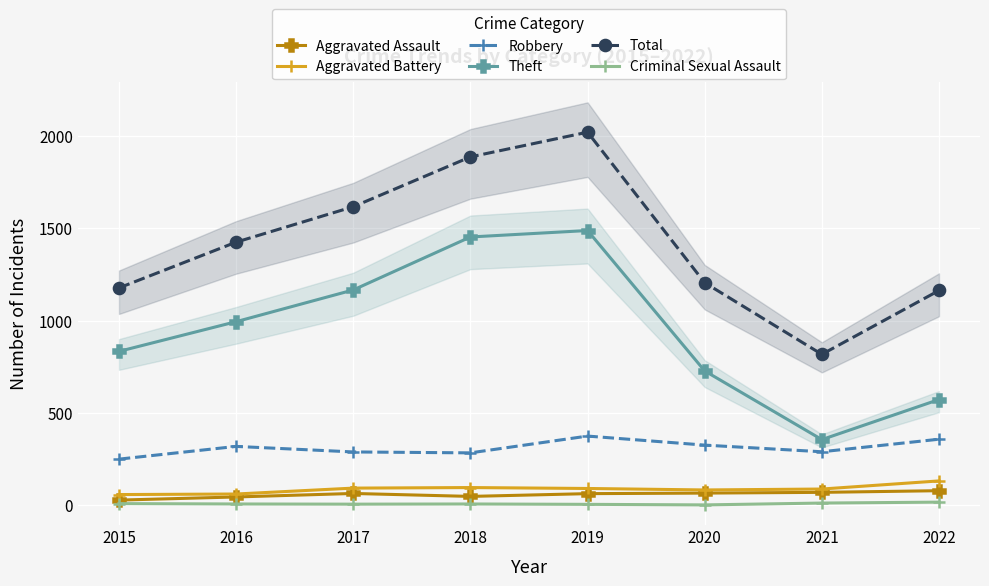

What is the sum of all Theft values?

7588